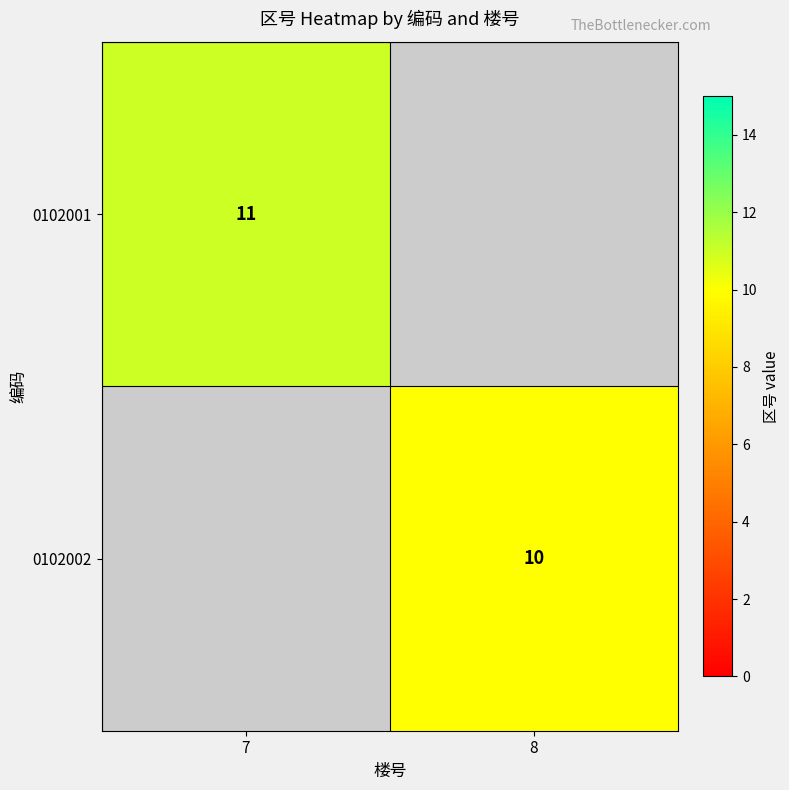

Is it true that 0102002 equals 17 at 8?

False